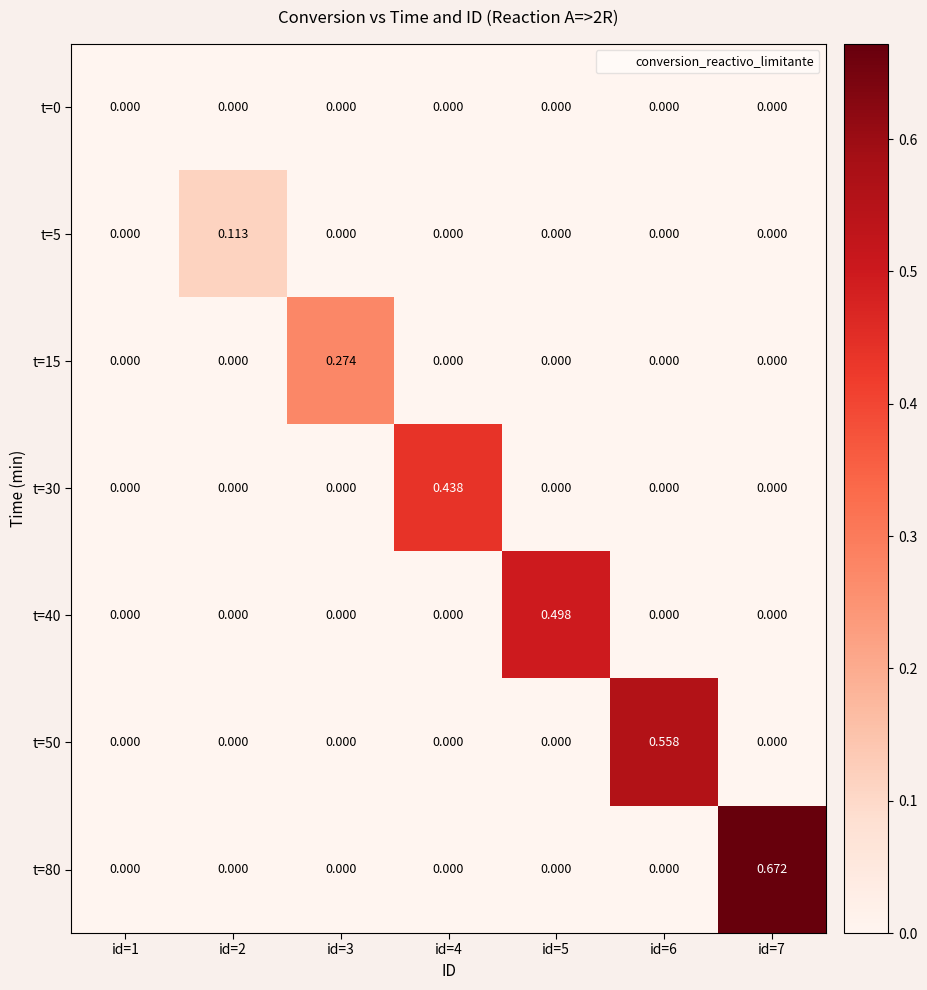

Rank the series by their maximum value, from highest to lowest.

t=80, t=50, t=40, t=30, t=15, t=5, t=0